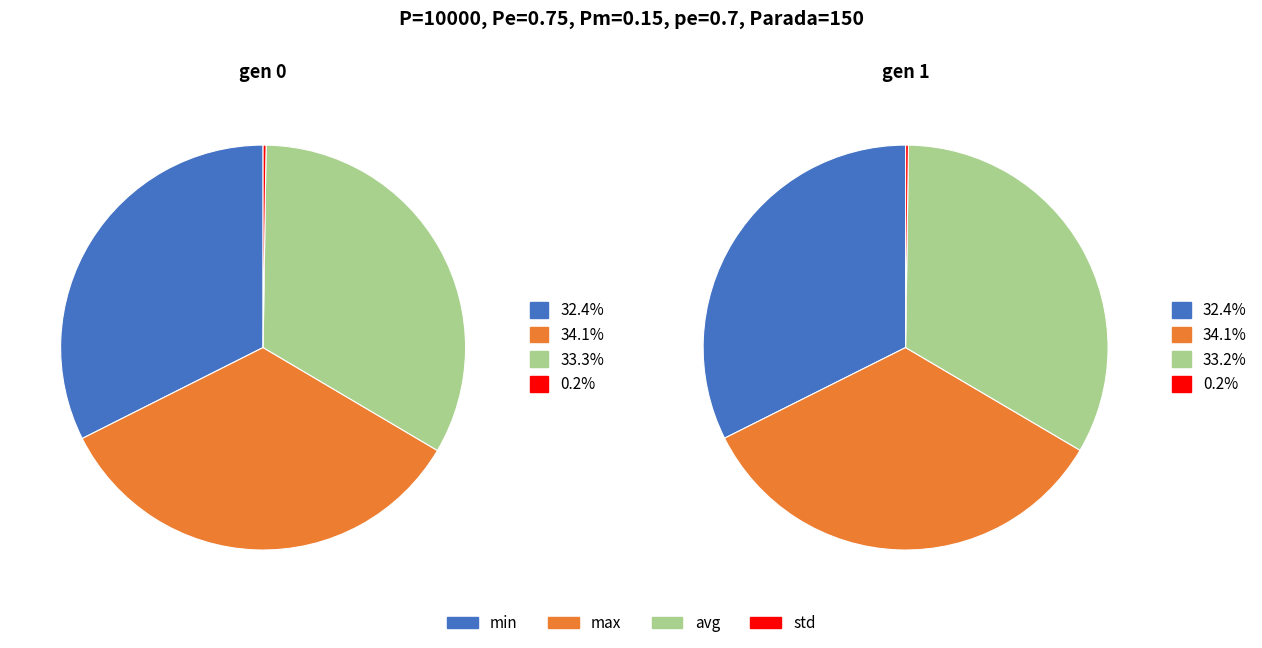

Rank the categories by std value from highest to lowest.

gen 0, gen 1